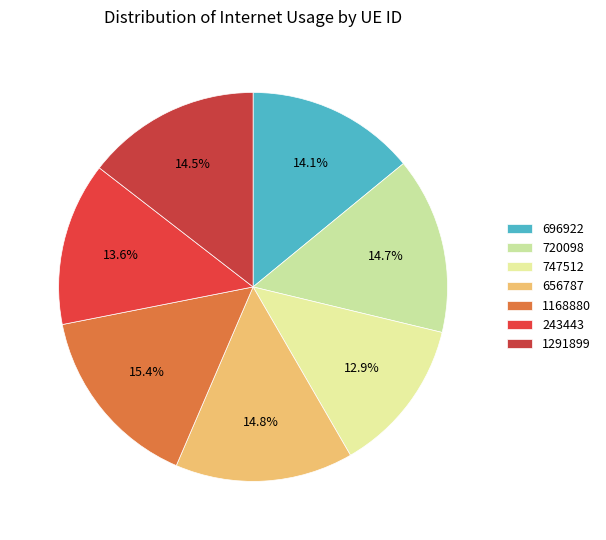

To the nearest percent, what is the combined percentage of 656787 and 1168880?

30%